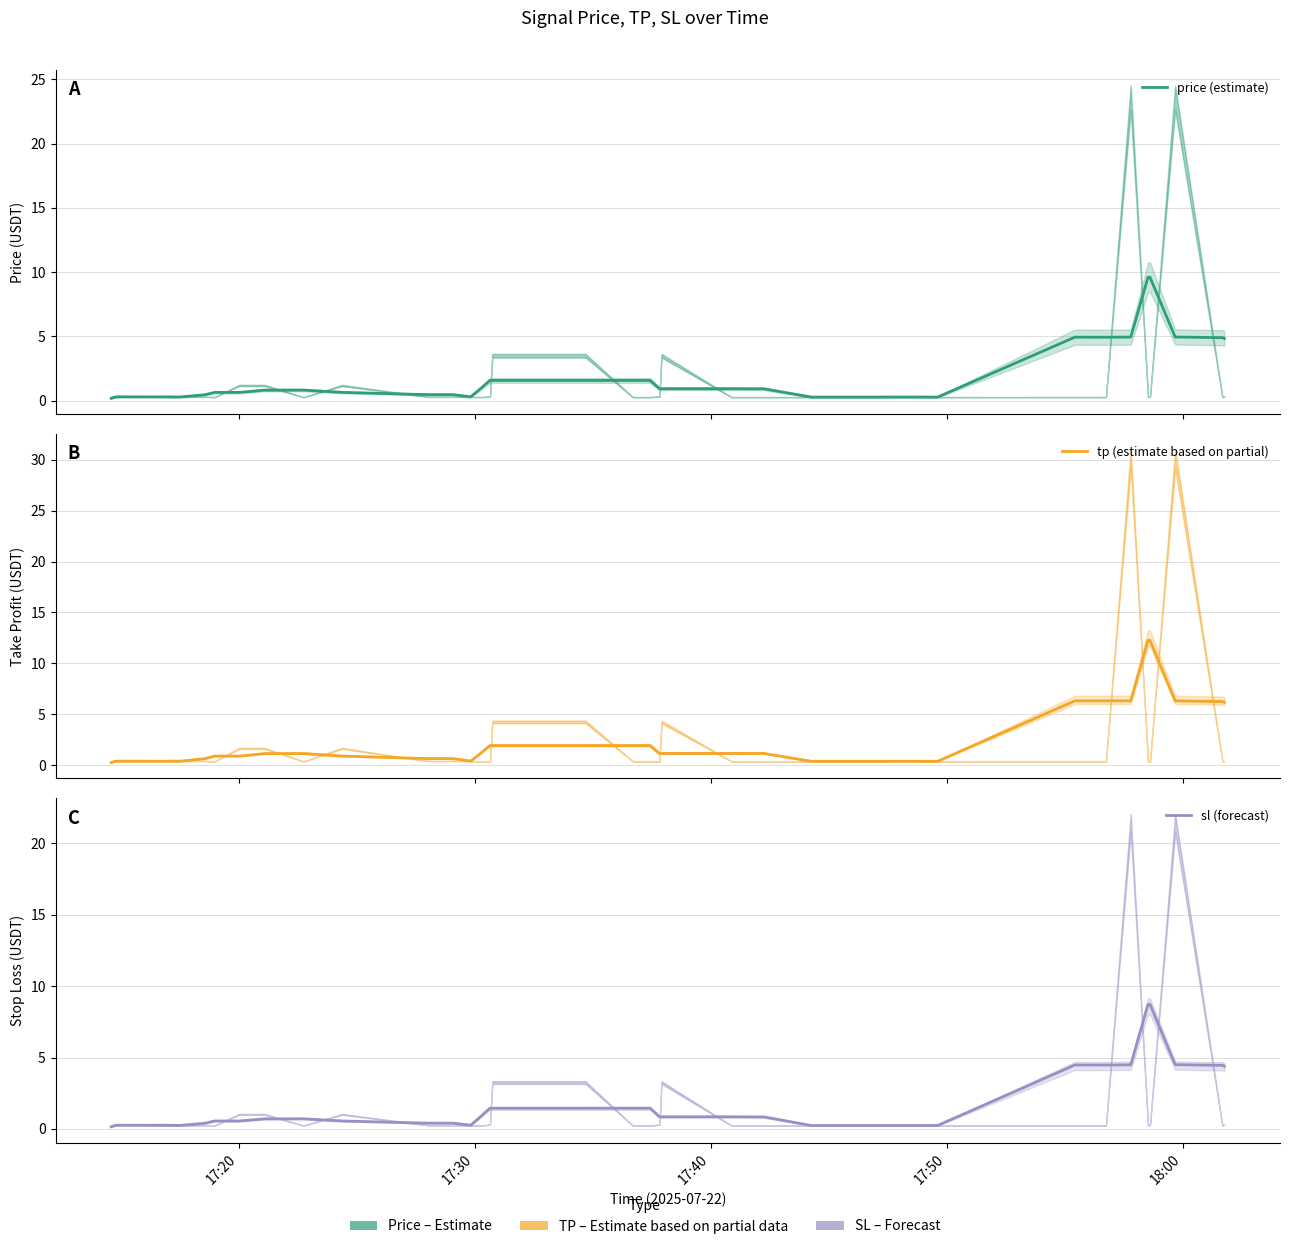

The tp (estimate based on partial) series shows 0.5 at 18:00. True or false?

False